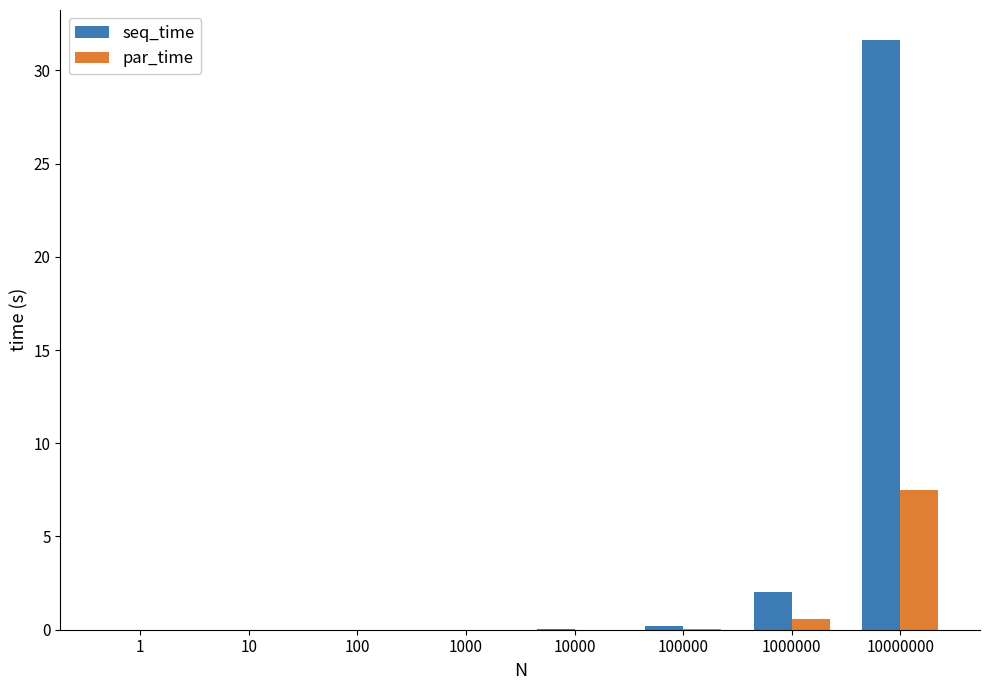

What is the sum of all seq_time values?

33.9